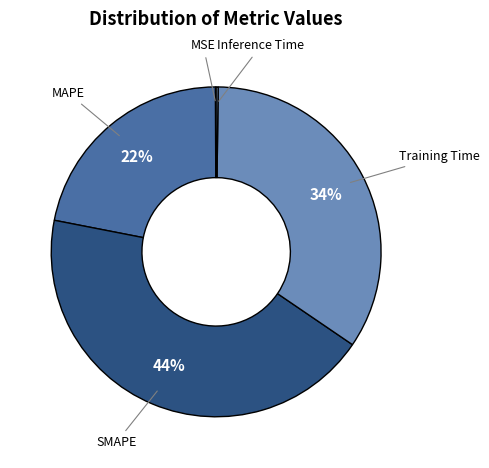

To the nearest percent, what is the difference between the largest and smallest slice percentages?

43%